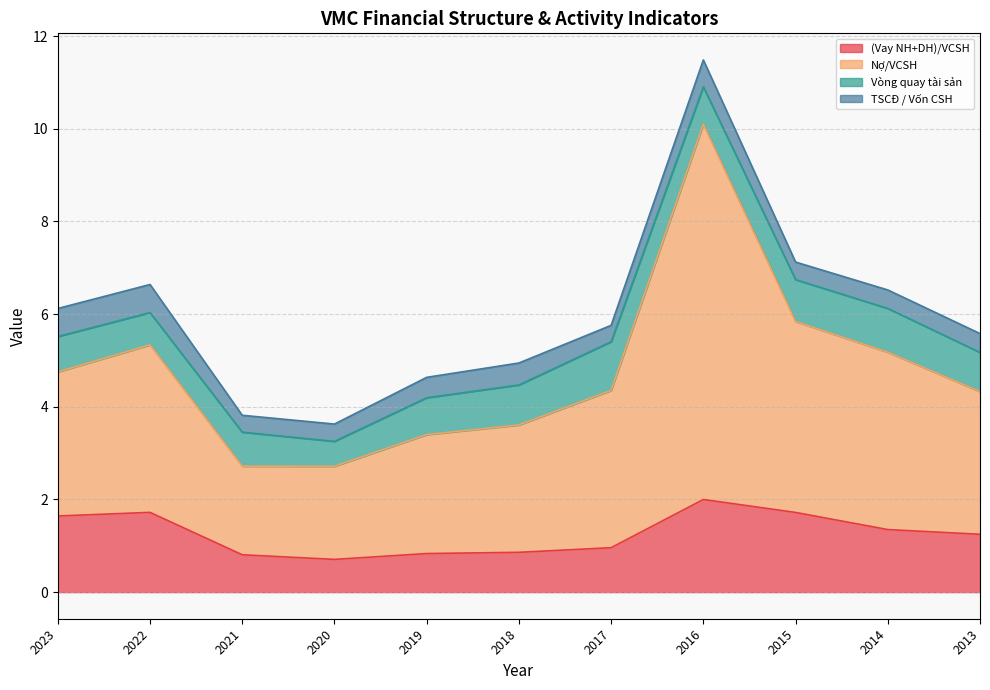

Count the number of categories in the chart.

11